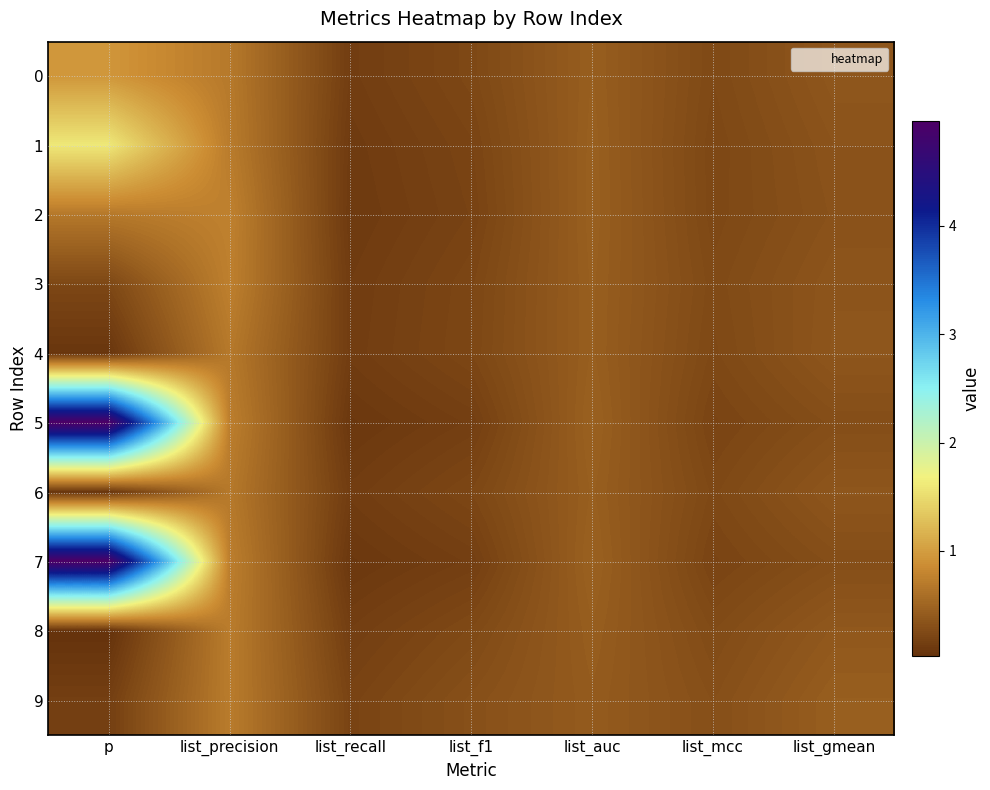

At how many categories does at least one series exceed 2?

1